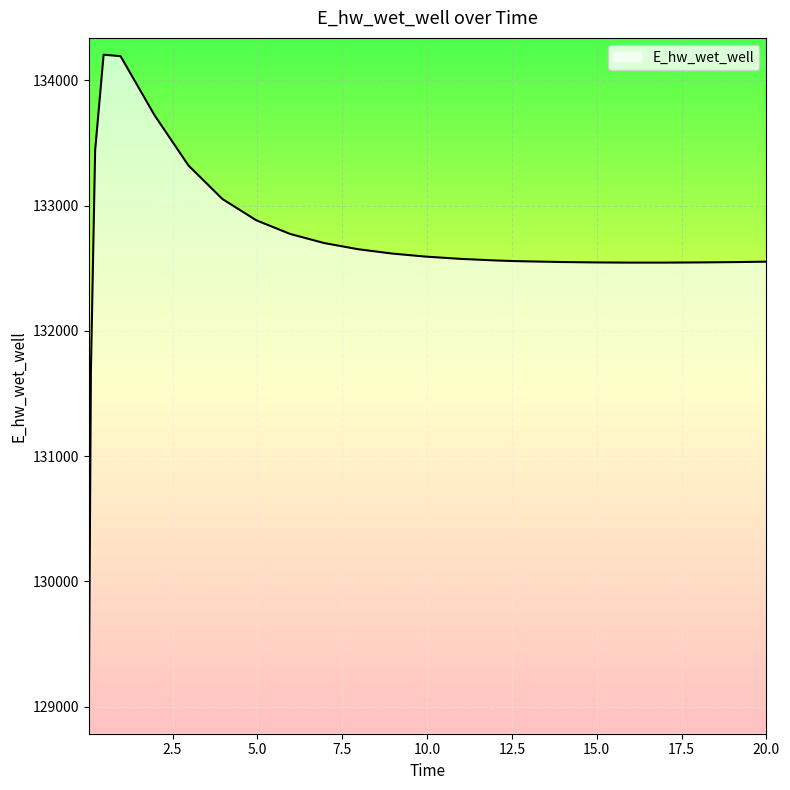

What is the difference between the maximum and minimum values?

5292.3